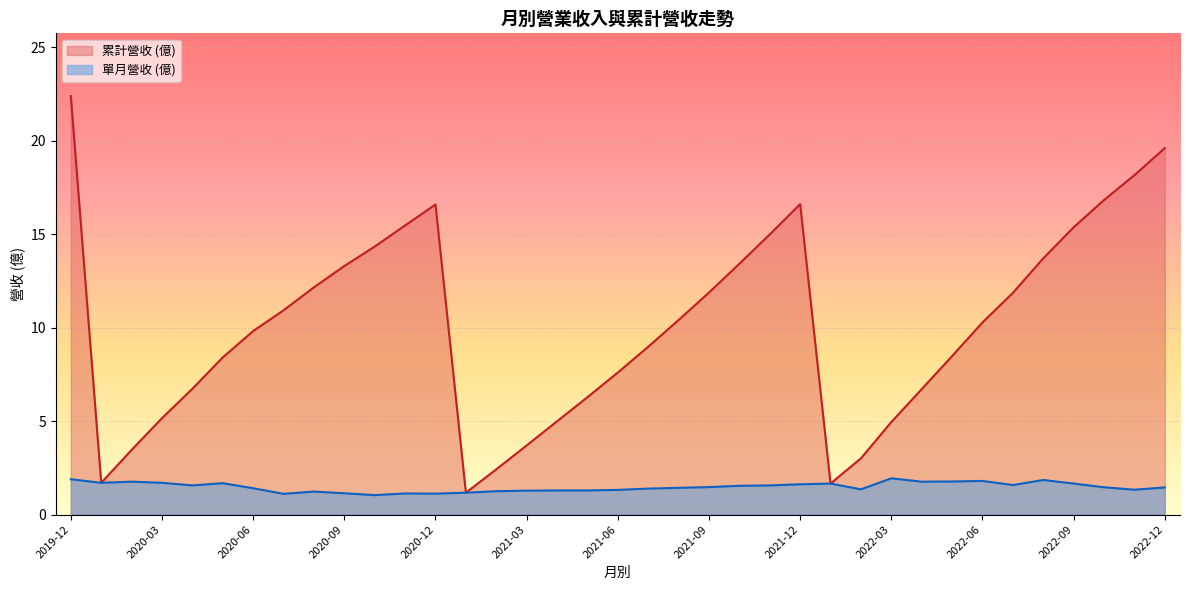

Which series has the widest spread of values?

累計營收 (億)